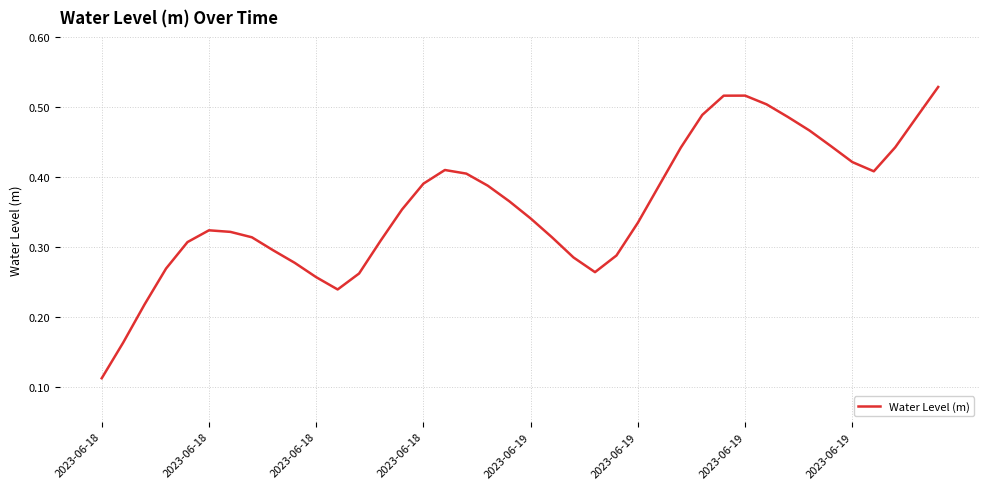

Does the chart display data point markers on the line(s)?

No